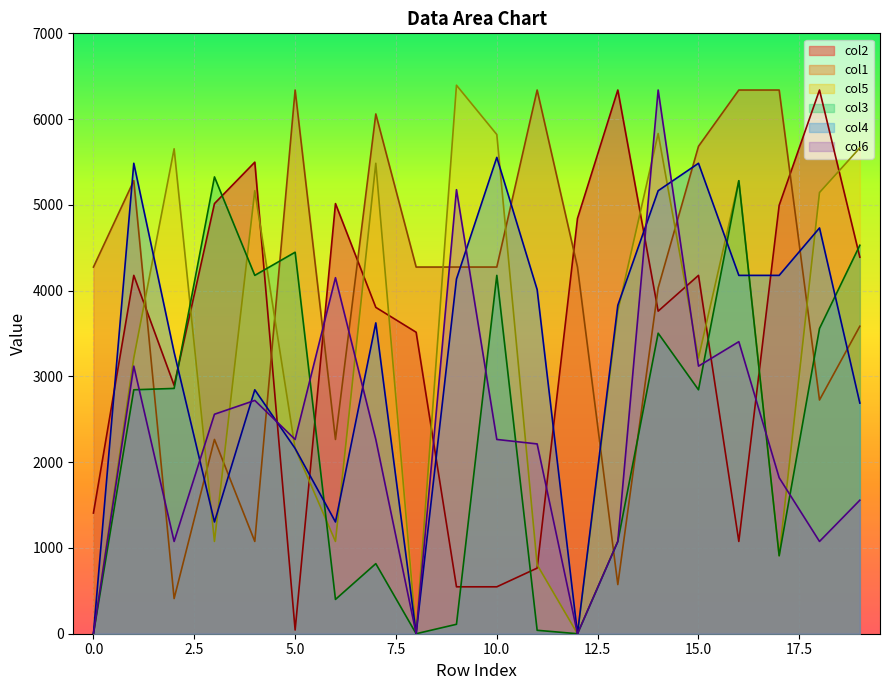

What is the value of the col5 point at the 2nd from the left?

3214